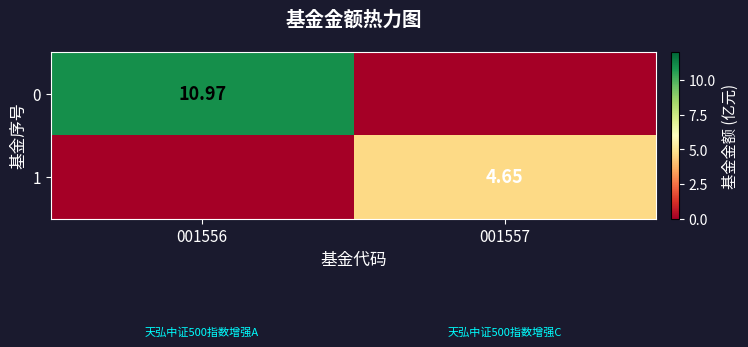

What is the total value across all series at 001557?

4.7